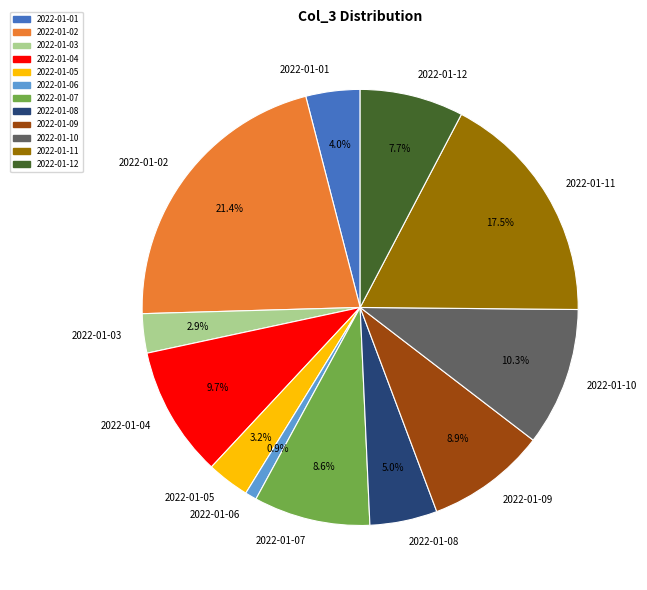

What is the ratio of the value at 2022-01-11 to the value at 2022-01-06?

20.4